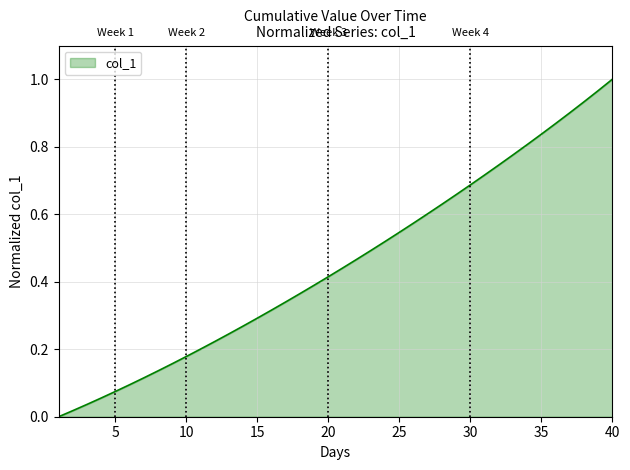

Which label corresponds to the largest value in the chart?

40